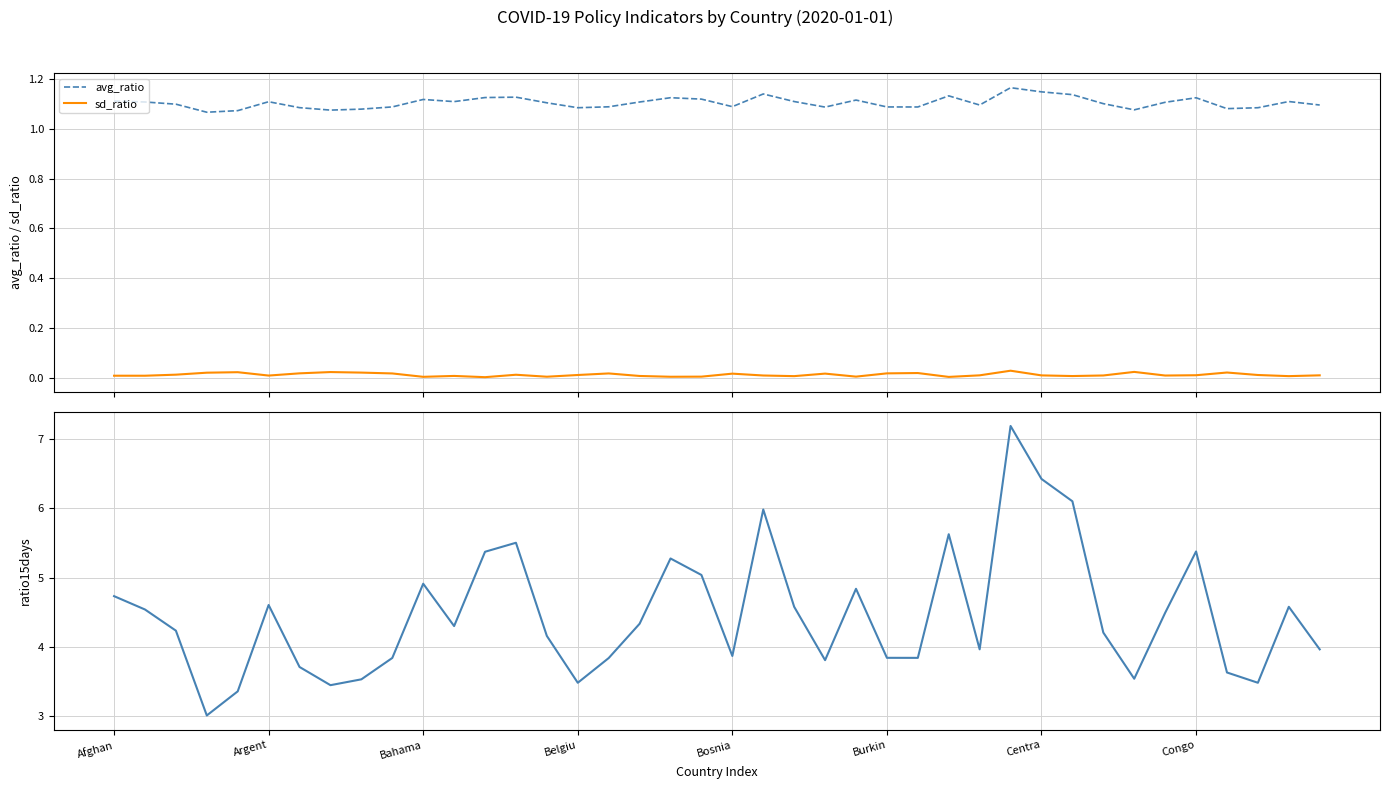

True or false: sd_ratio and avg_ratio intersect in this chart.

False